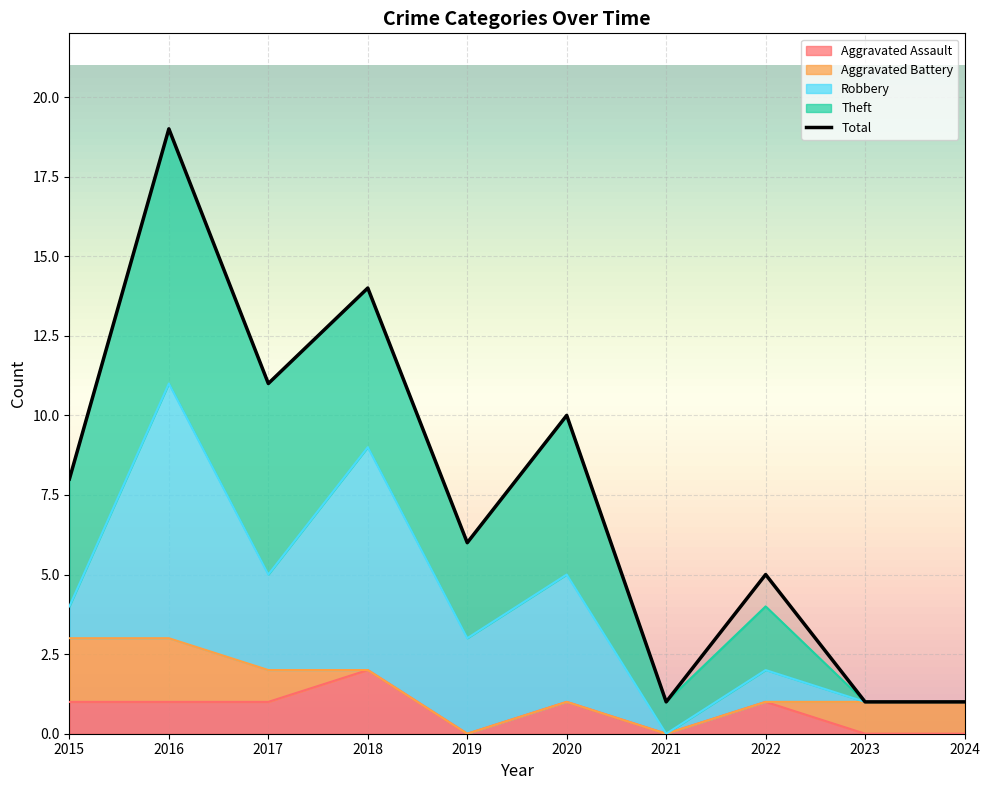

Which category has the lowest value in the Total series?

2021